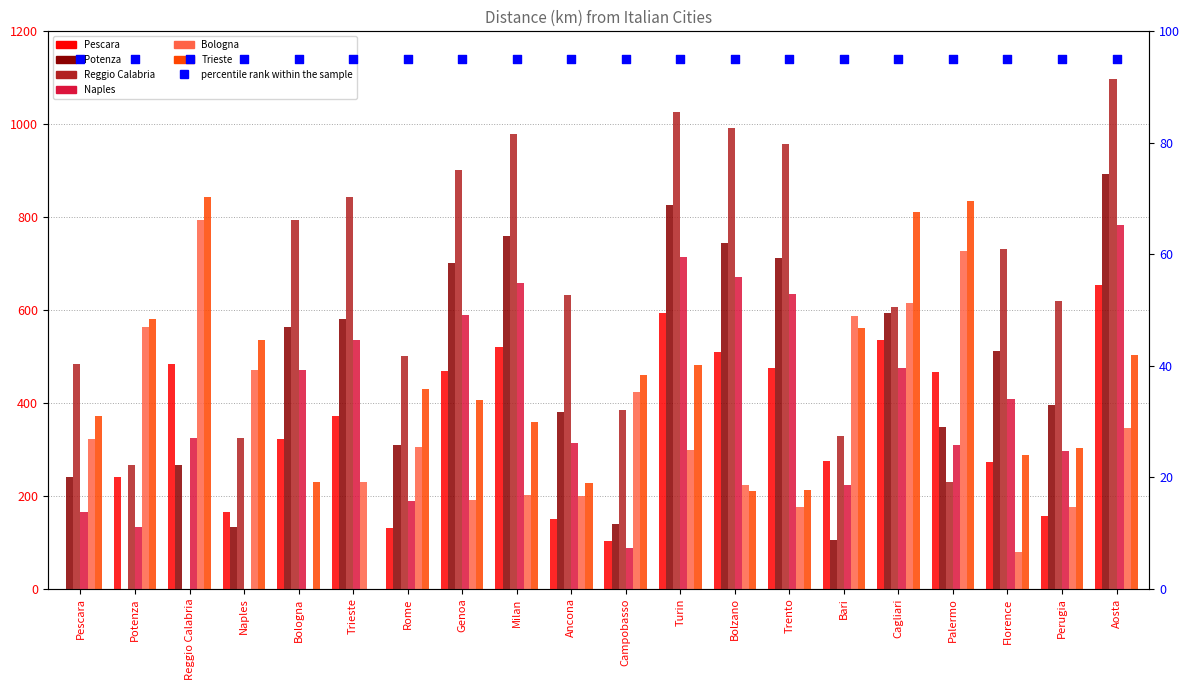

Which series has the largest total across all categories?

Reggio Calabria